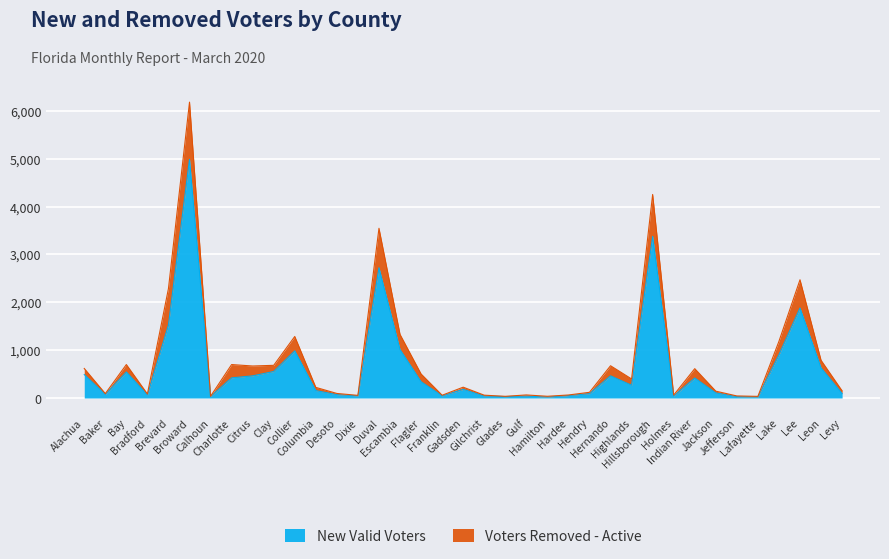

What is the minimum value shown in the chart?

20